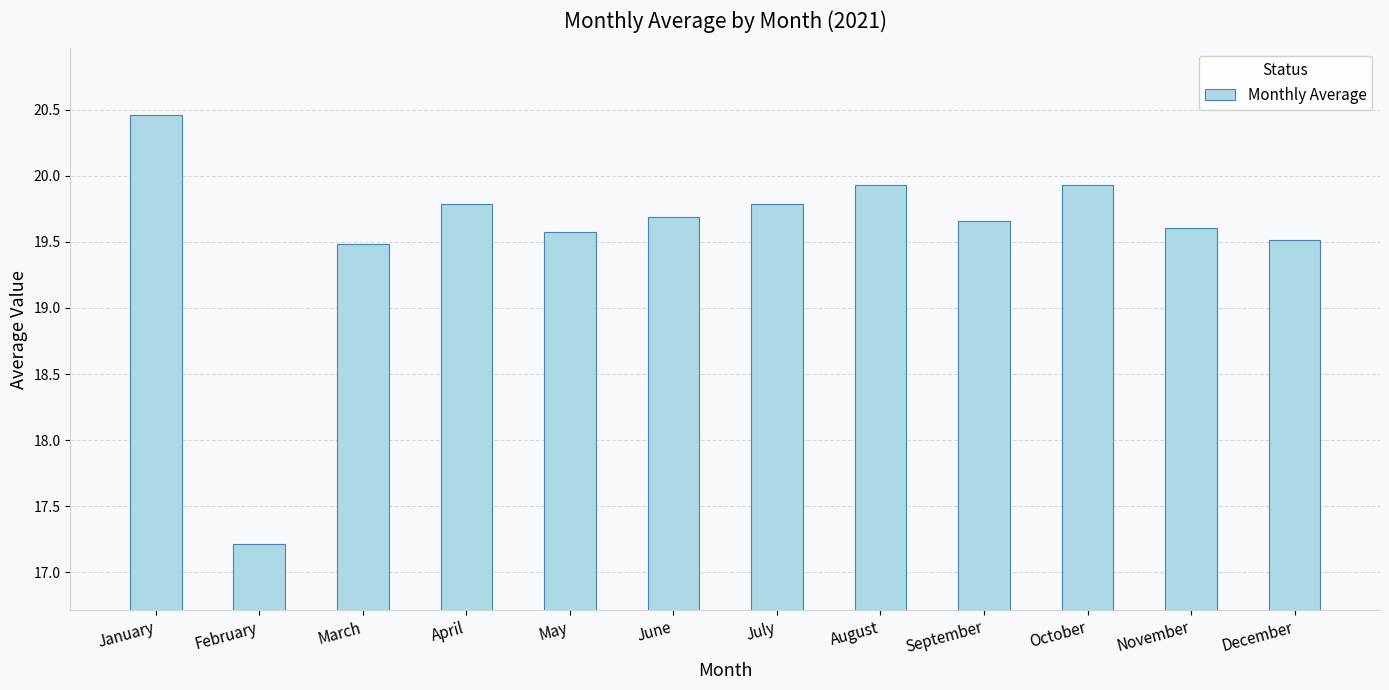

What is the approximate value at April?

19.8